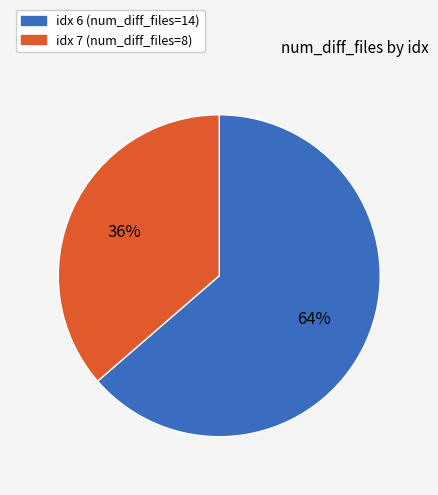

How many slices are in this pie chart?

2